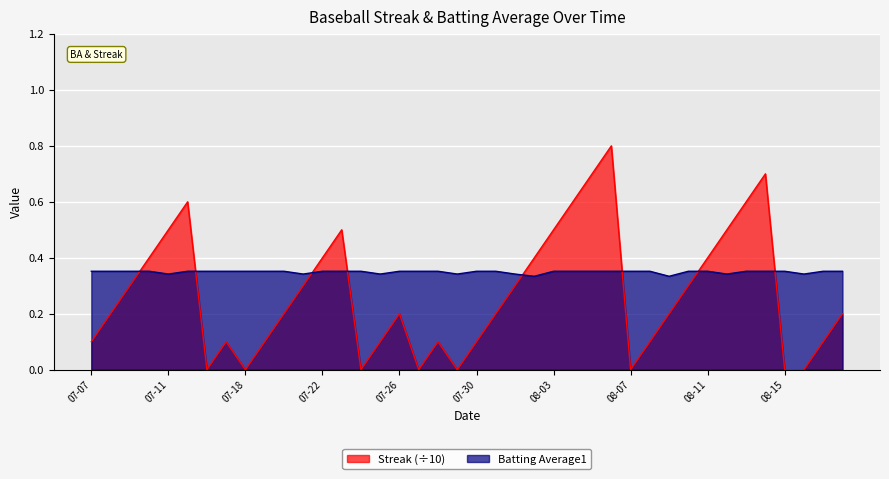

What position from the right is 2010-07-27?

23